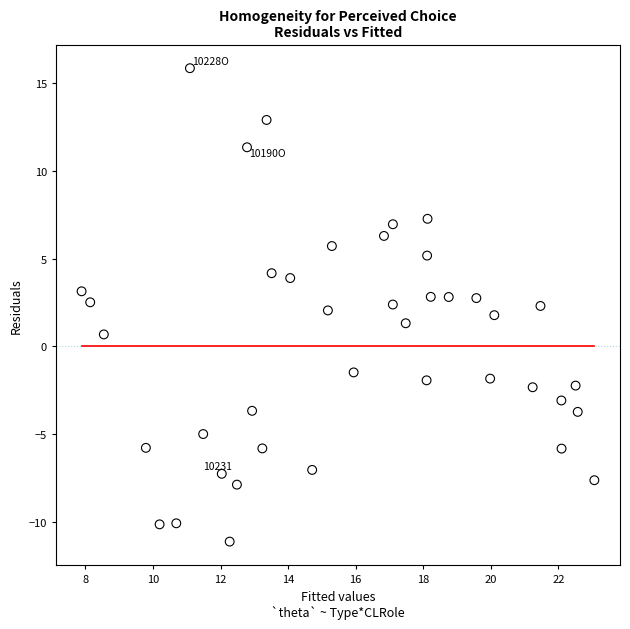

What is the range of Y values (max minus min)?

27.0